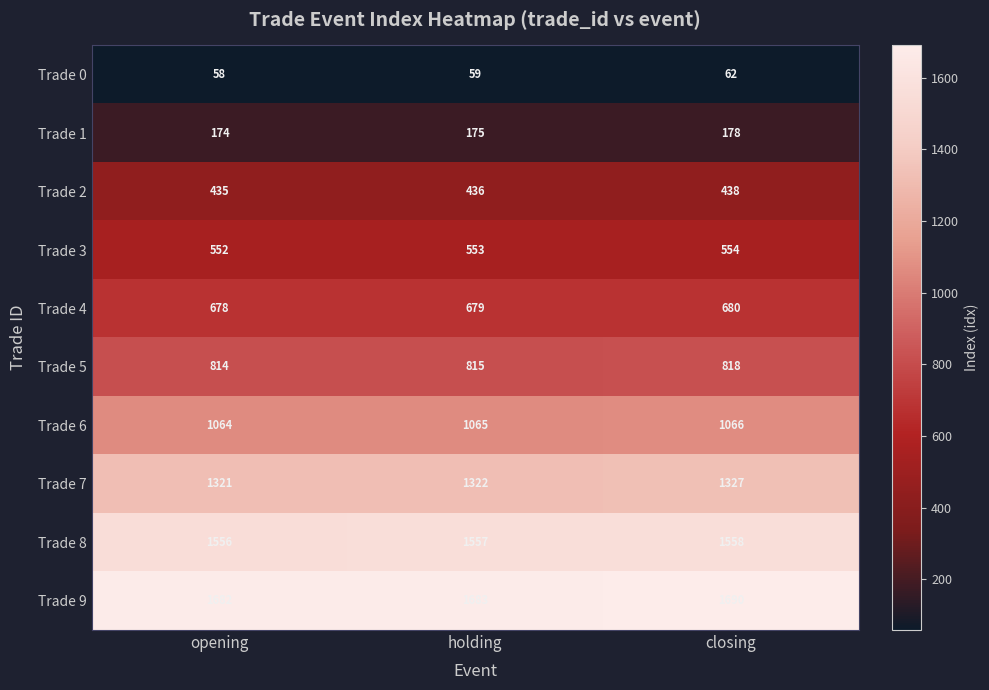

What is the difference between the Trade 9 values at holding and closing?

7